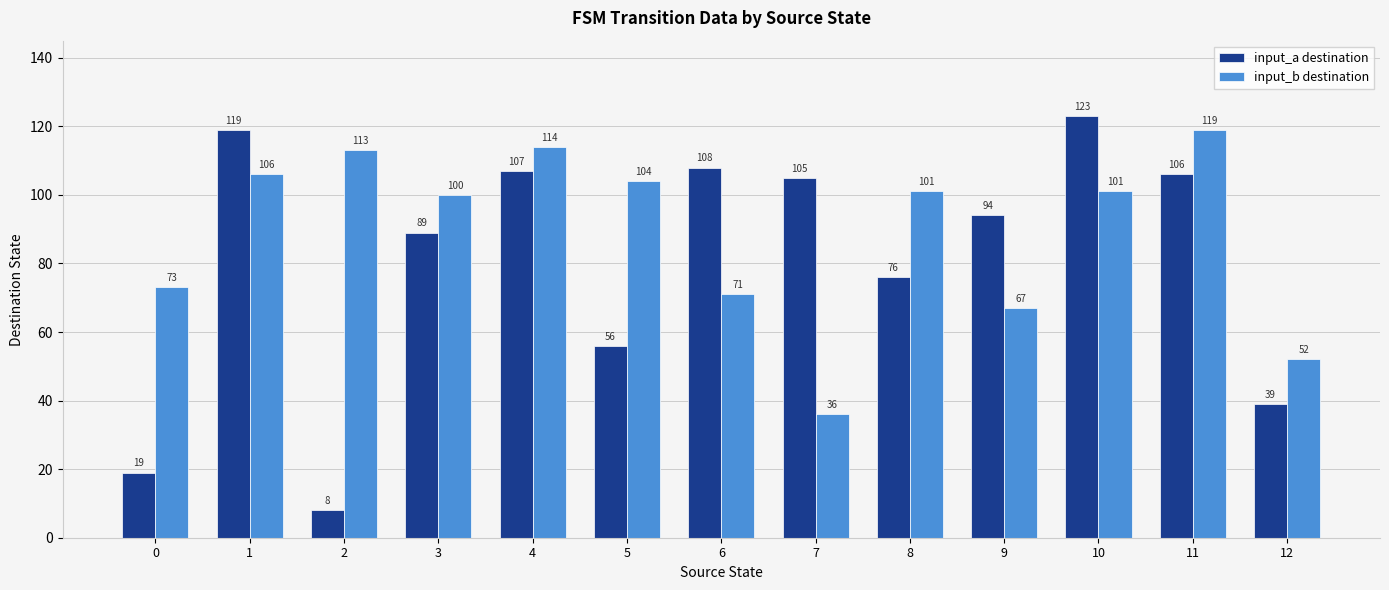

What is the difference between the highest and lowest values at 9?

27